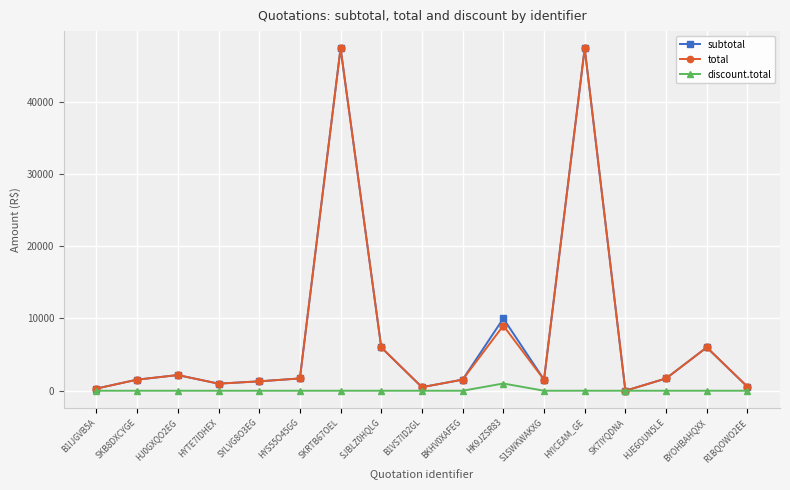

What position from the right is HJE6OUN5LE?

3